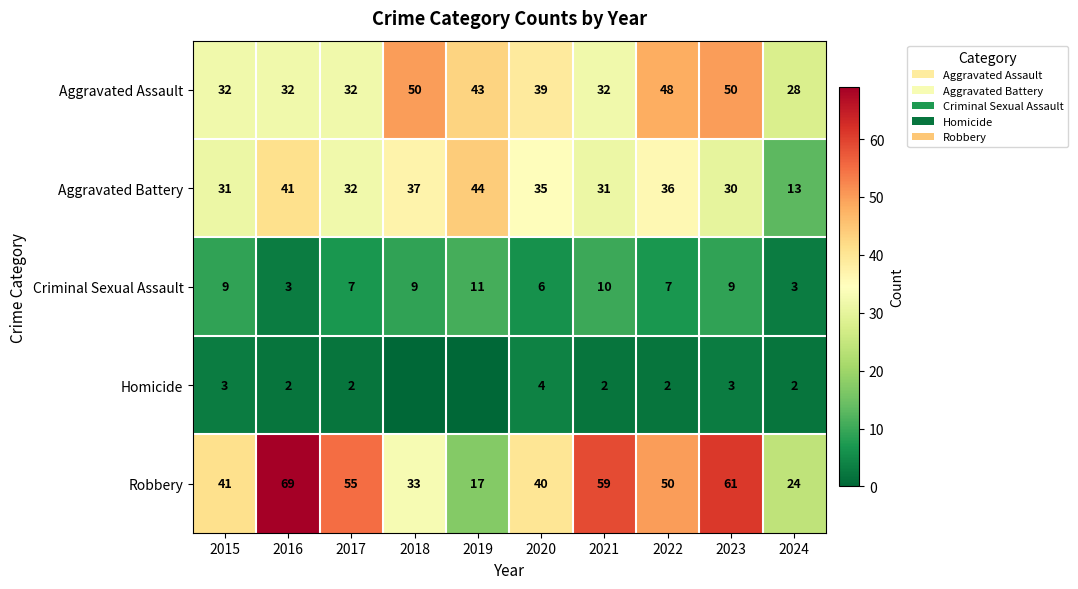

How many Criminal Sexual Assault values are between 6 and 9?

6